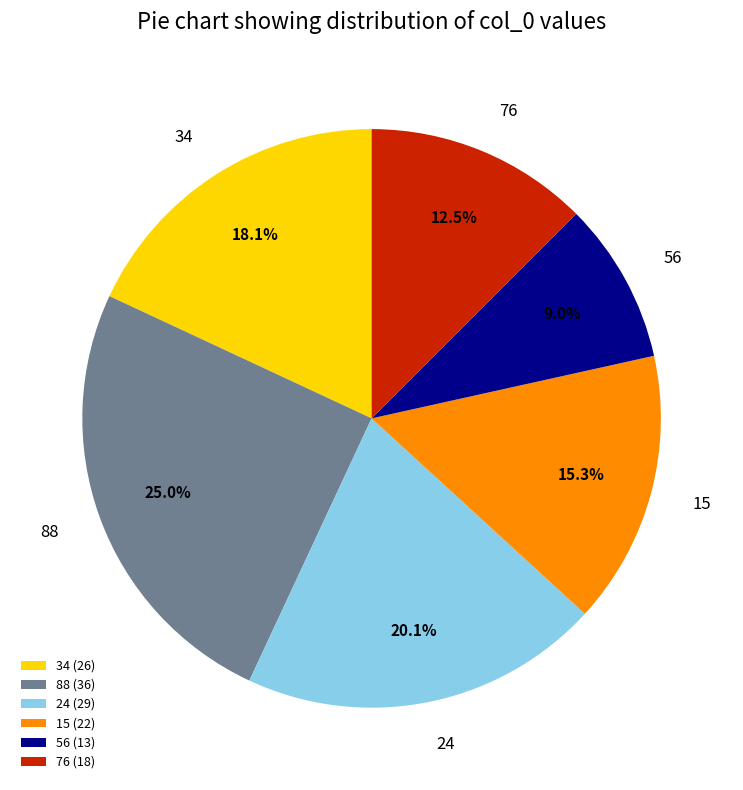

Which has a higher value, 76 or 15?

15